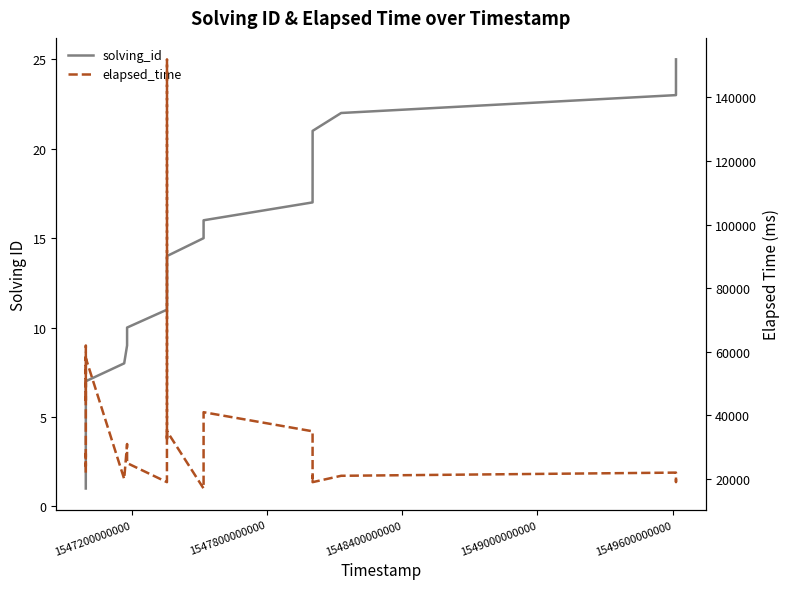

Does the chart display data point markers on the line(s)?

No